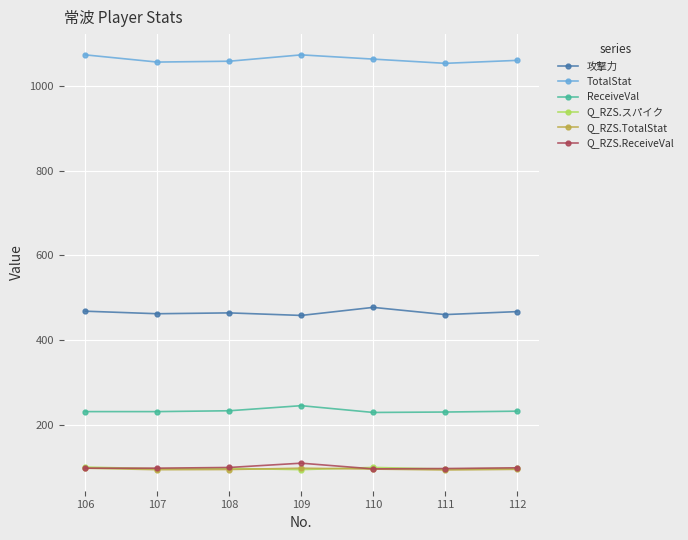

What is the spread (max minus min) of values at 107?

962.1